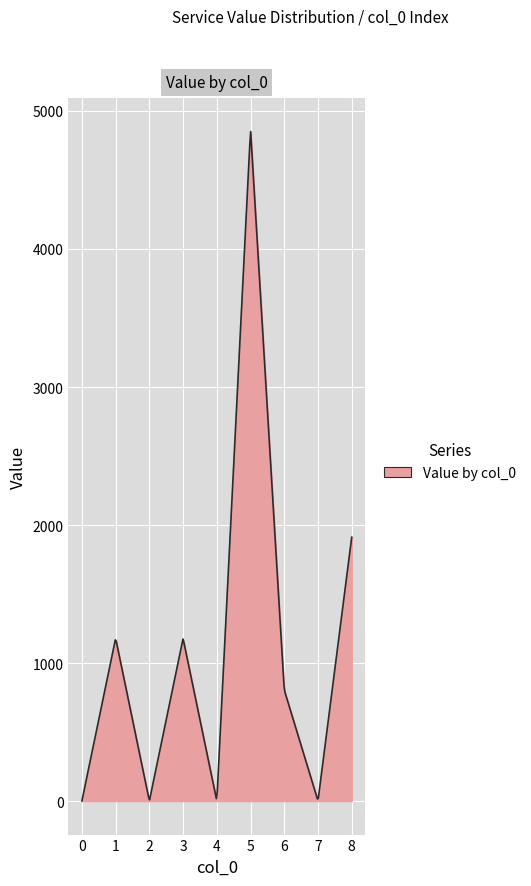

What is the difference between the maximum and second lowest values?

4841.2